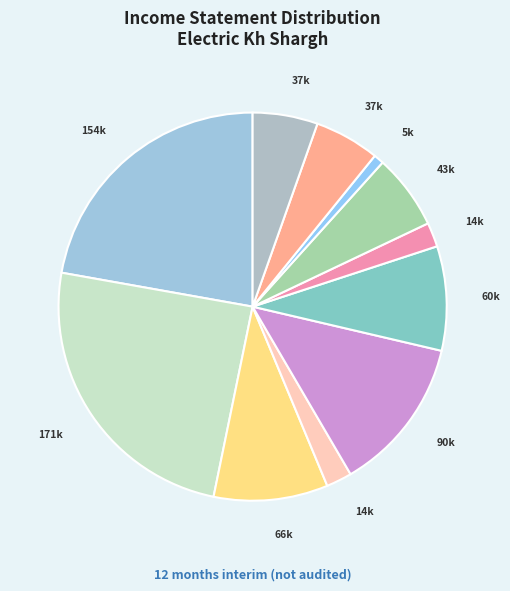

How many slices are in this pie chart?

11